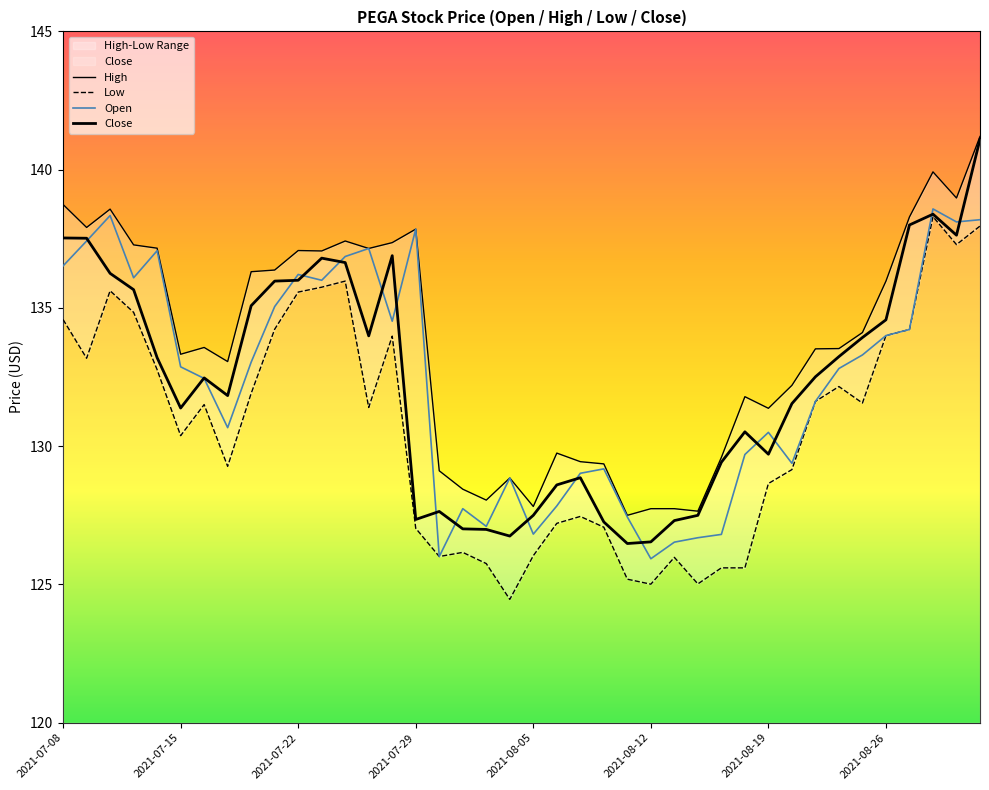

True or false: Close has more than 1 points higher than both neighbors.

True